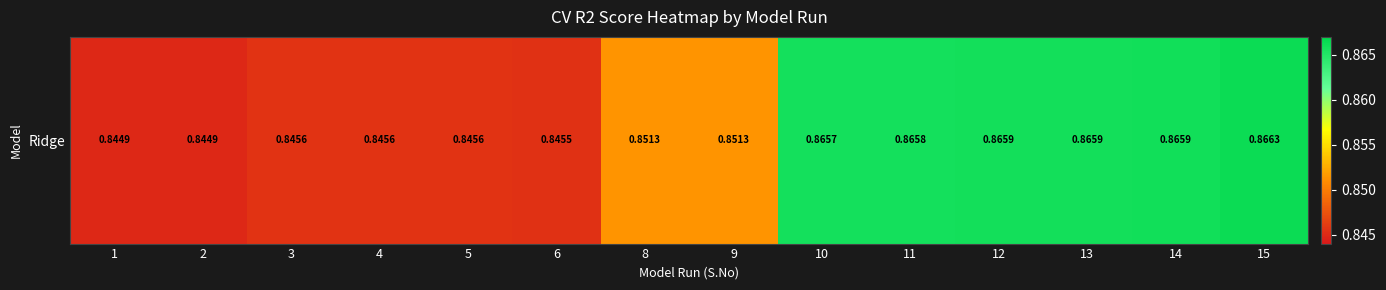

Which has a higher value, 10 or 12?

12